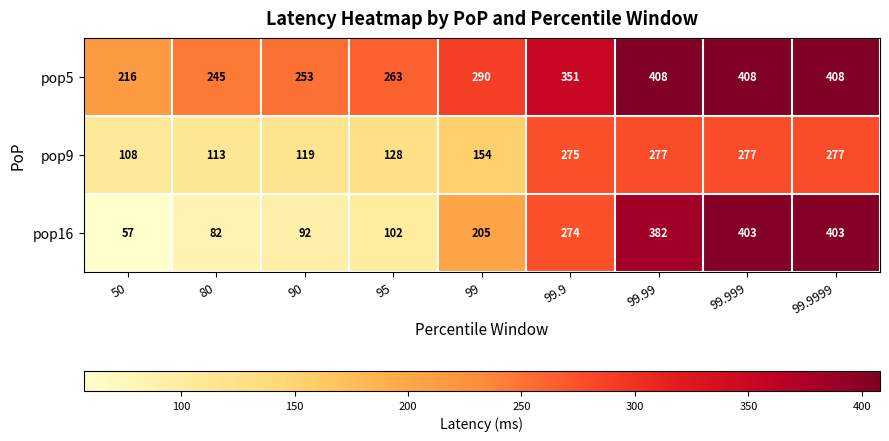

The value of pop9 at 99.99 is 277. True or false?

True